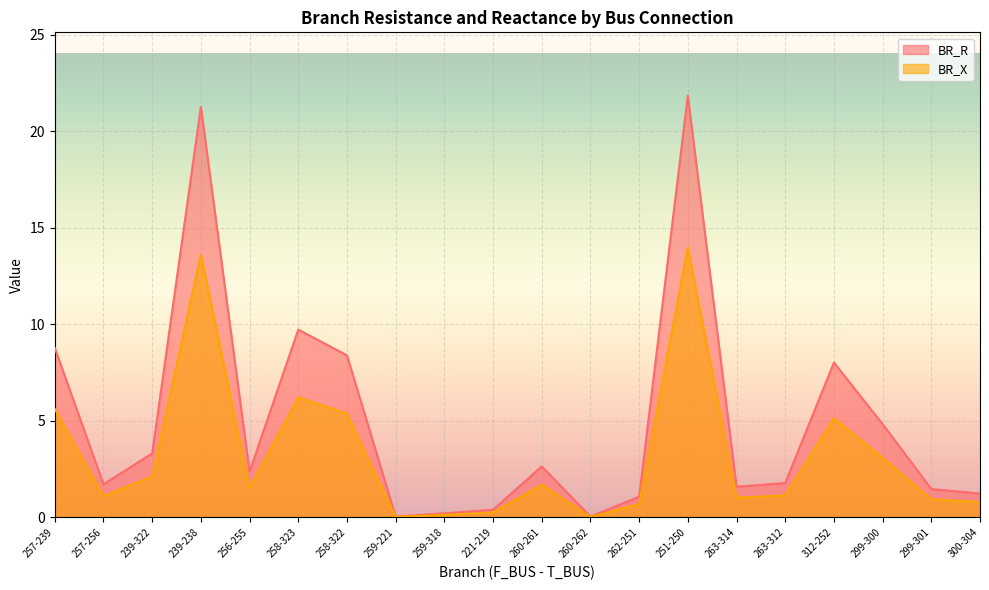

True or false: BR_X has a value of 1.0 at 263-314.

True